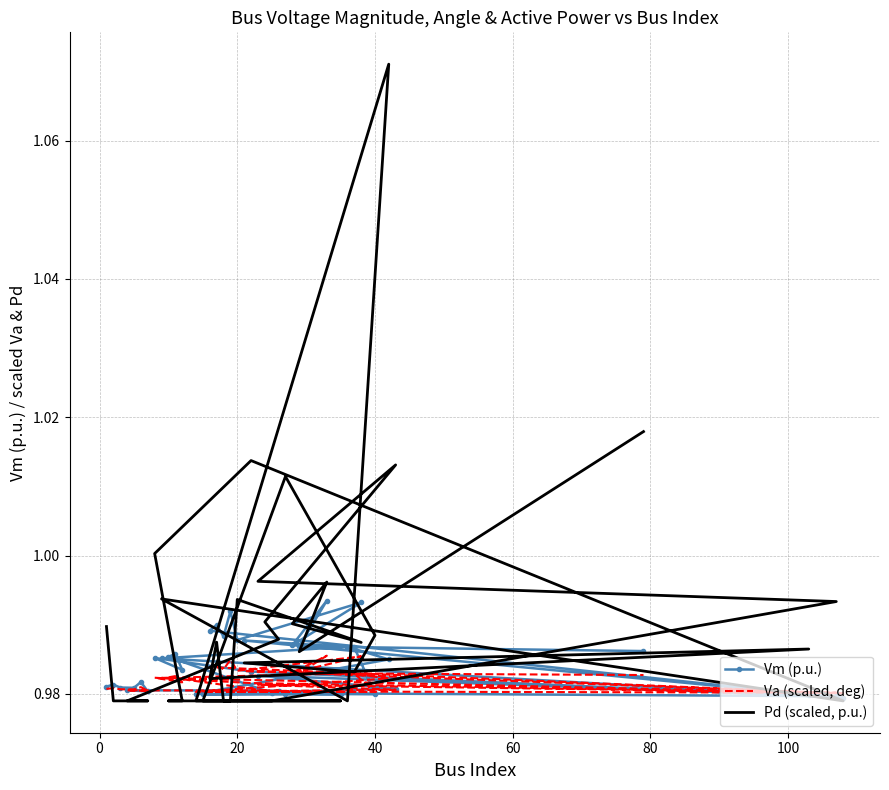

How many data points does each series have?

40